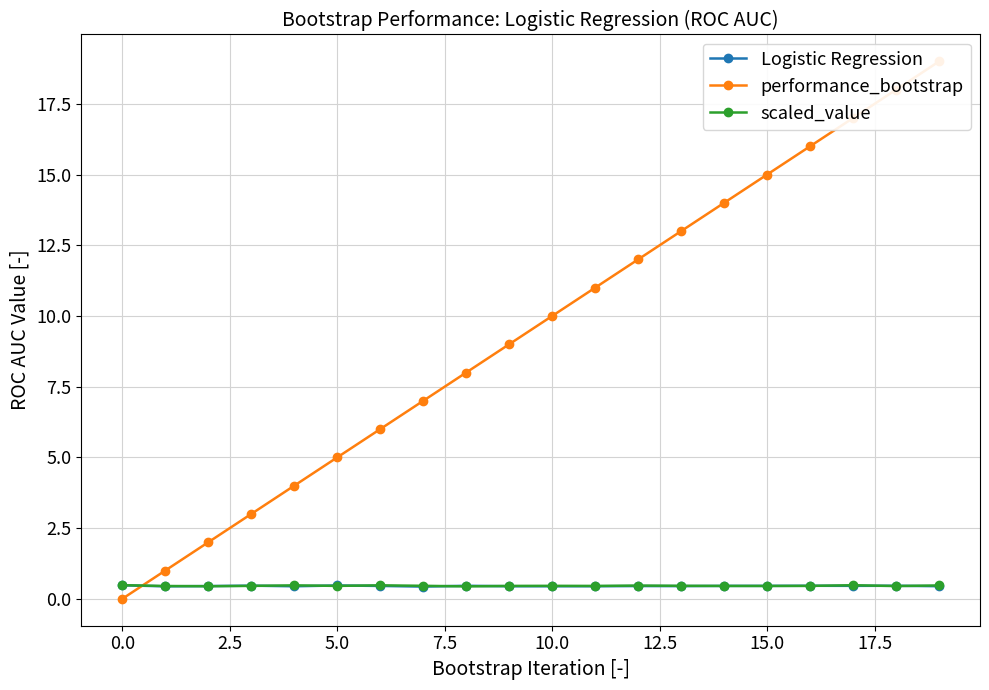

What is the average value of the scaled_value series?

0.5